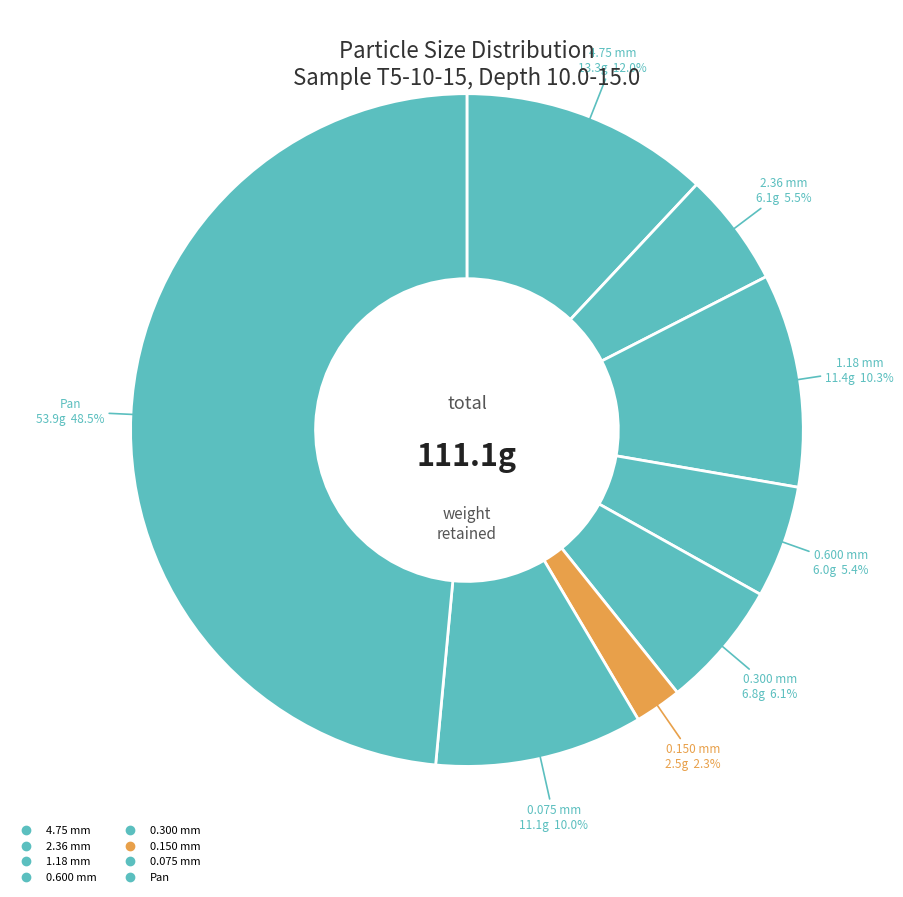

What is the ratio of the value at 0.150 mm to the value at 2.36 mm?

0.4